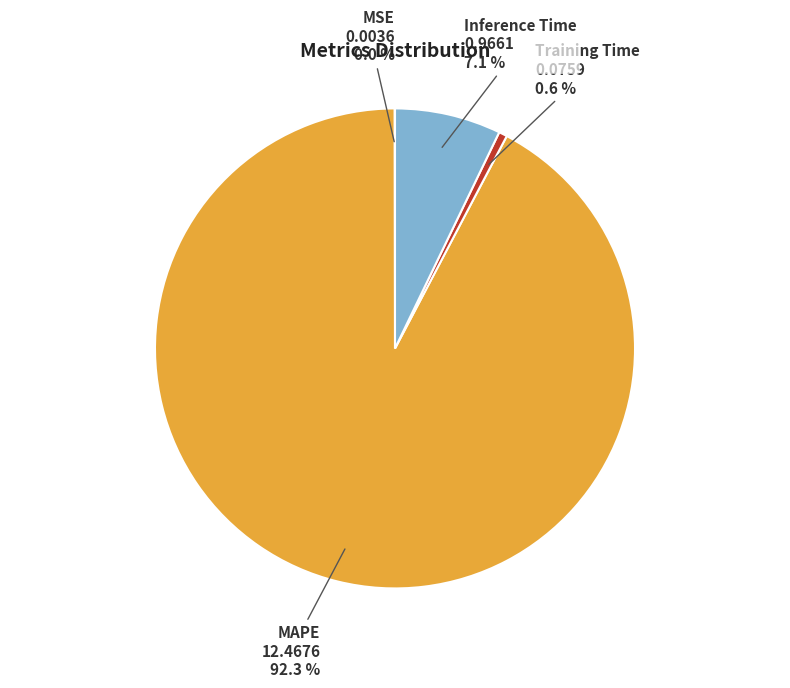

Which slice is the largest?

MAPE